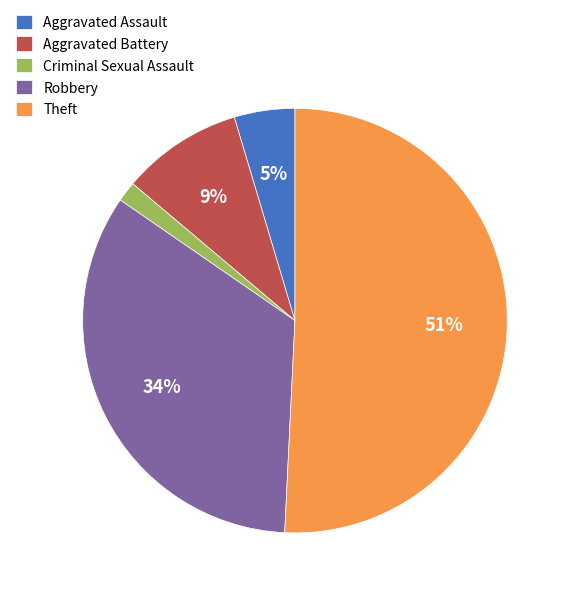

Is it true that Theft is 51% of the pie?

True